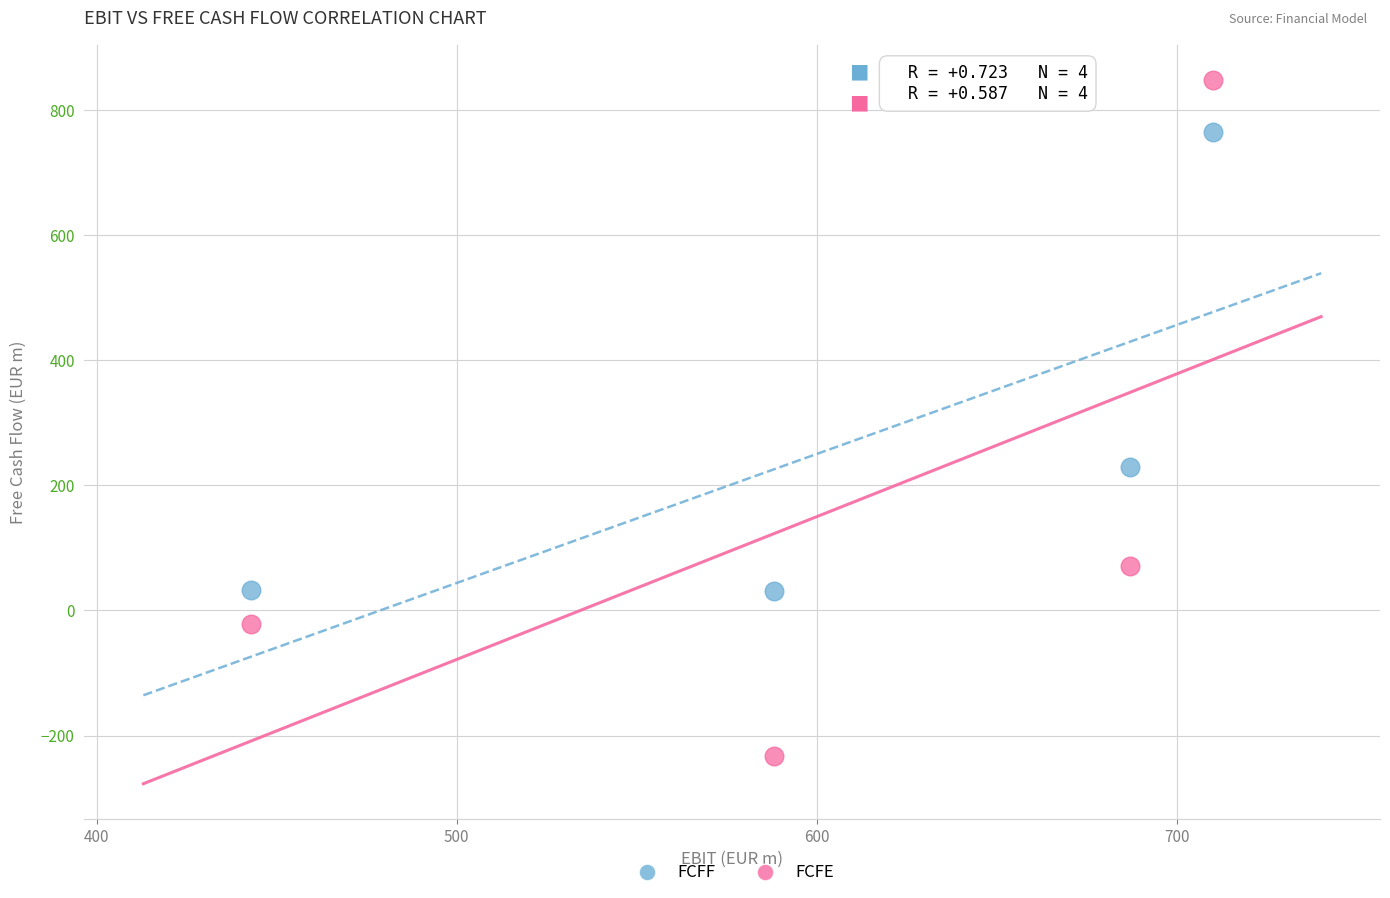

Which series reaches the minimum Y coordinate?

FCFE